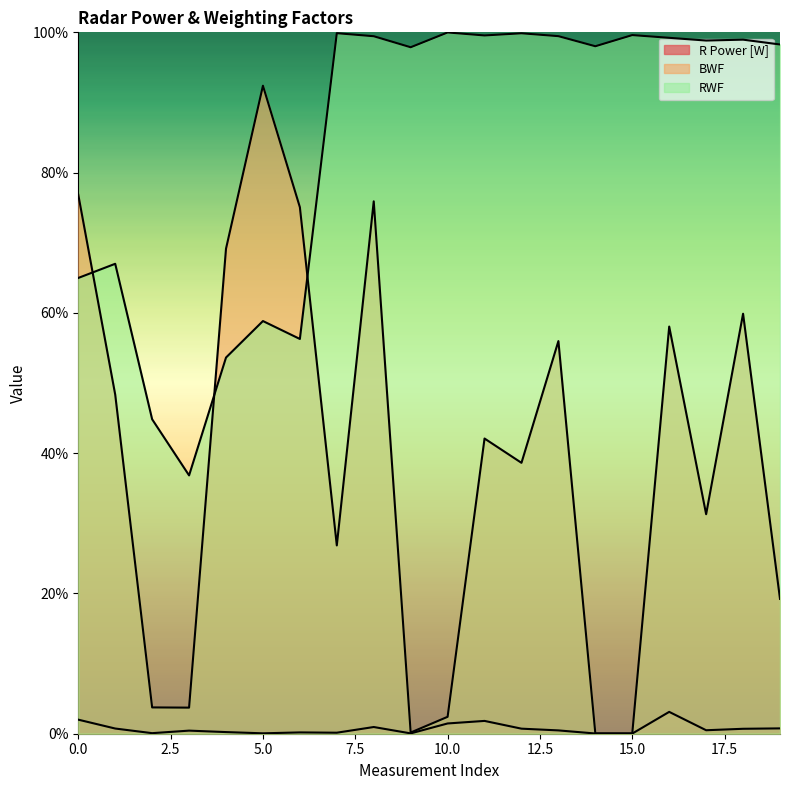

At which category does the chart reach its peak across all series?

10